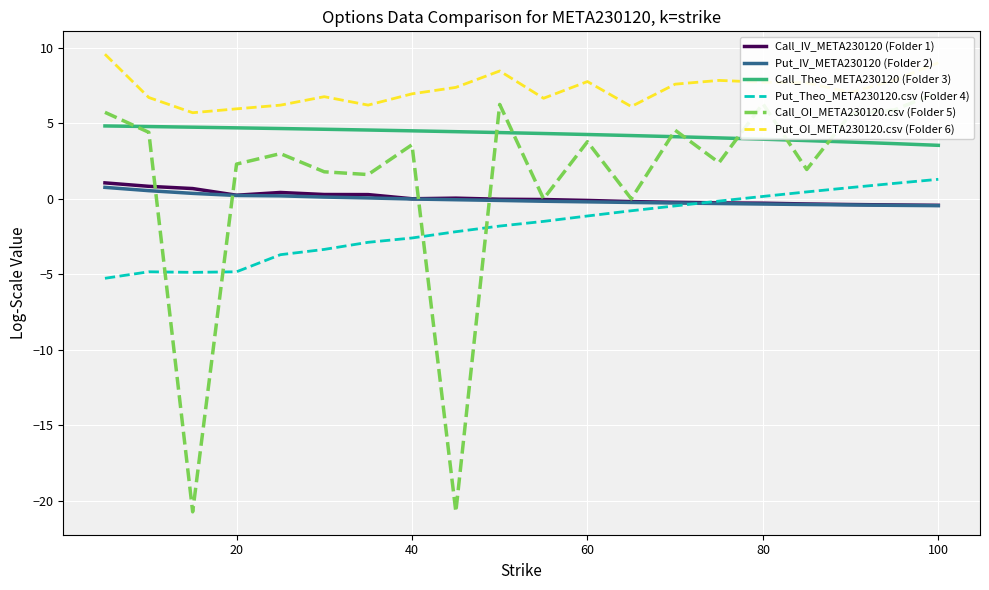

How many interior local valleys does the Call_IV_META230120 (Folder 1) series have?

2